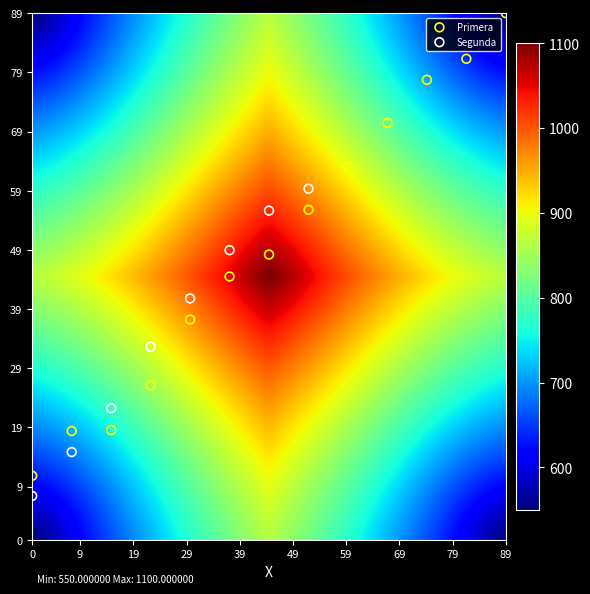

Which series has the widest spread of Y values?

Primera